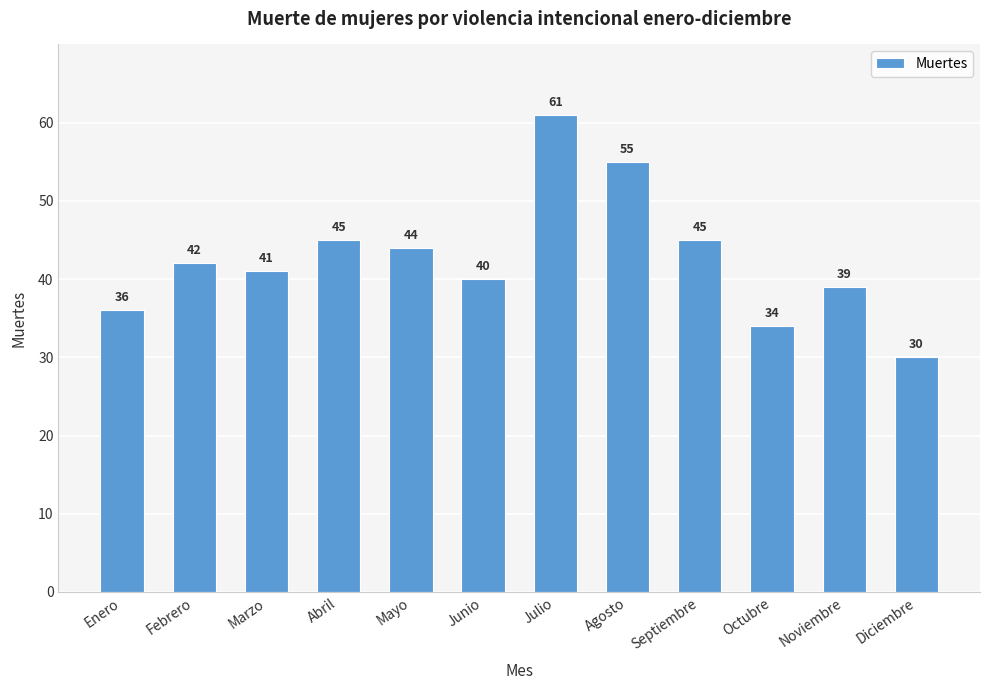

Are the bars horizontal?

No